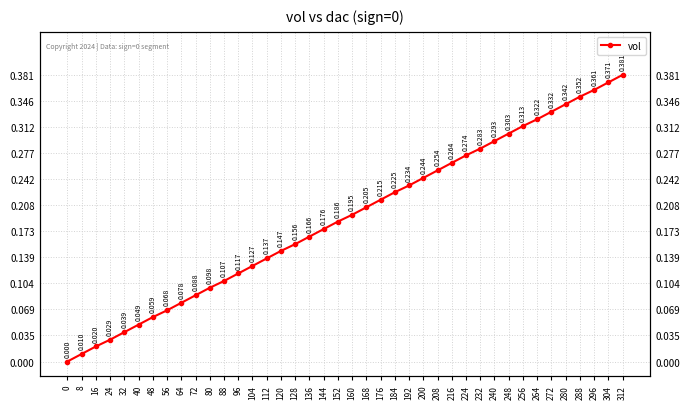

What is the value of the 15th point from the left?

0.1